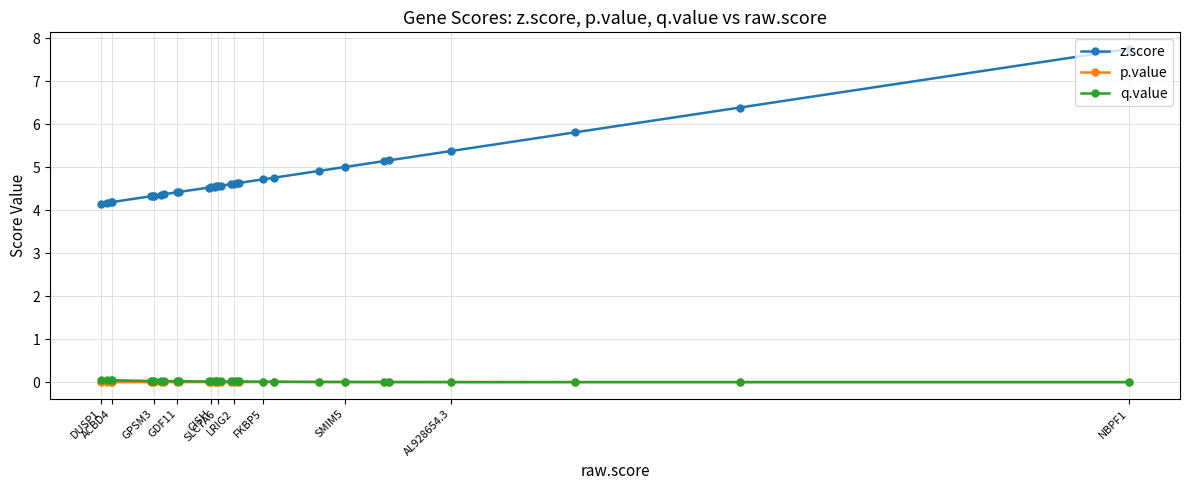

Which series has the largest range (max minus min)?

z.score